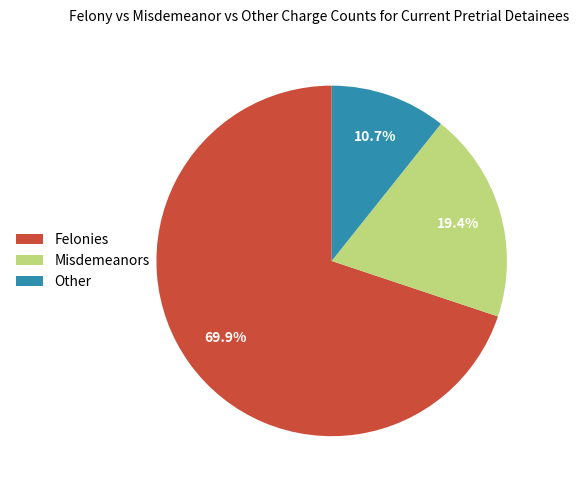

Count the number of slices in the pie.

3